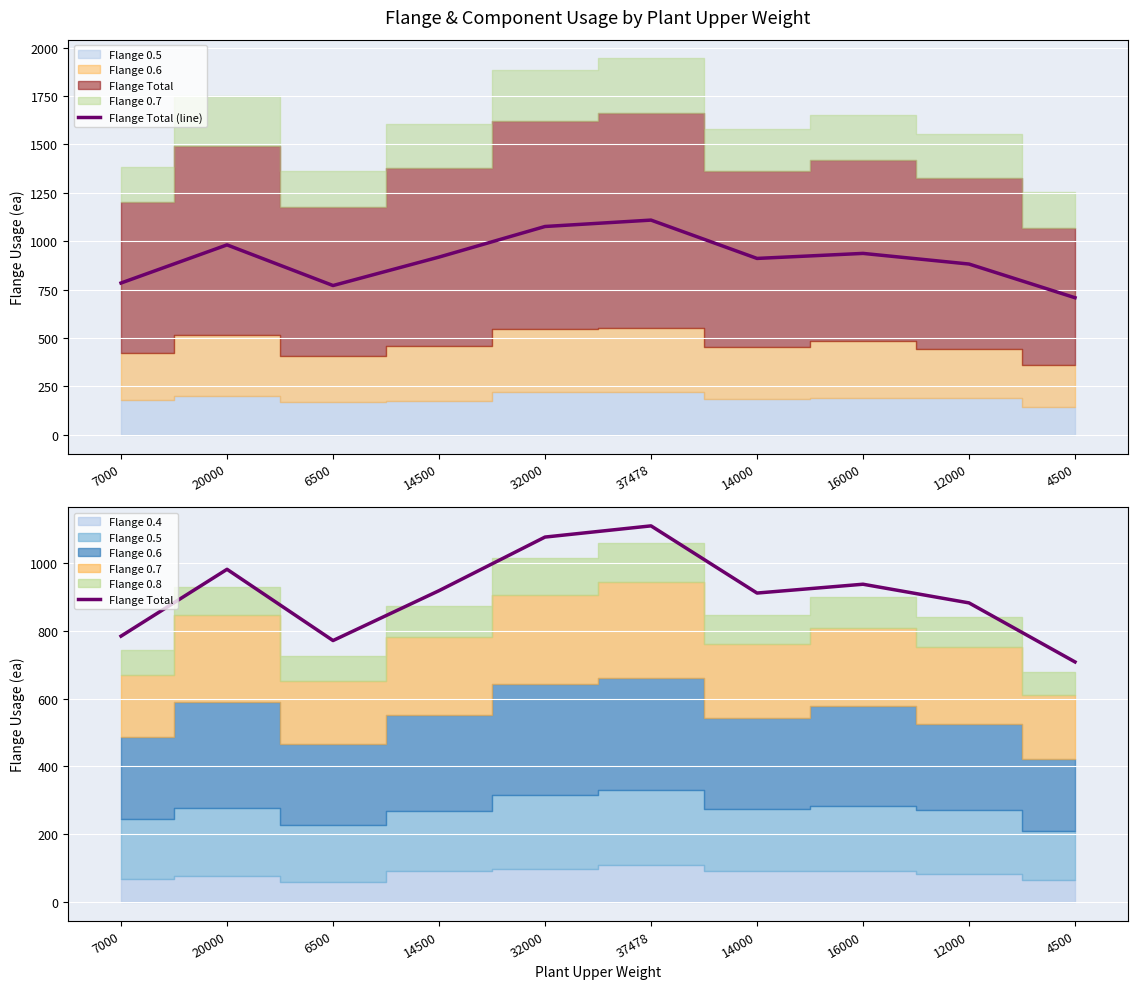

Where is the first local maximum for Flange Total?

20000